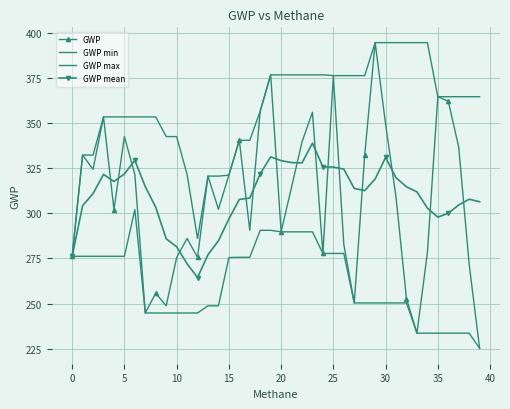

What is the difference between the second highest and second lowest values in the GWP mean series?

59.3